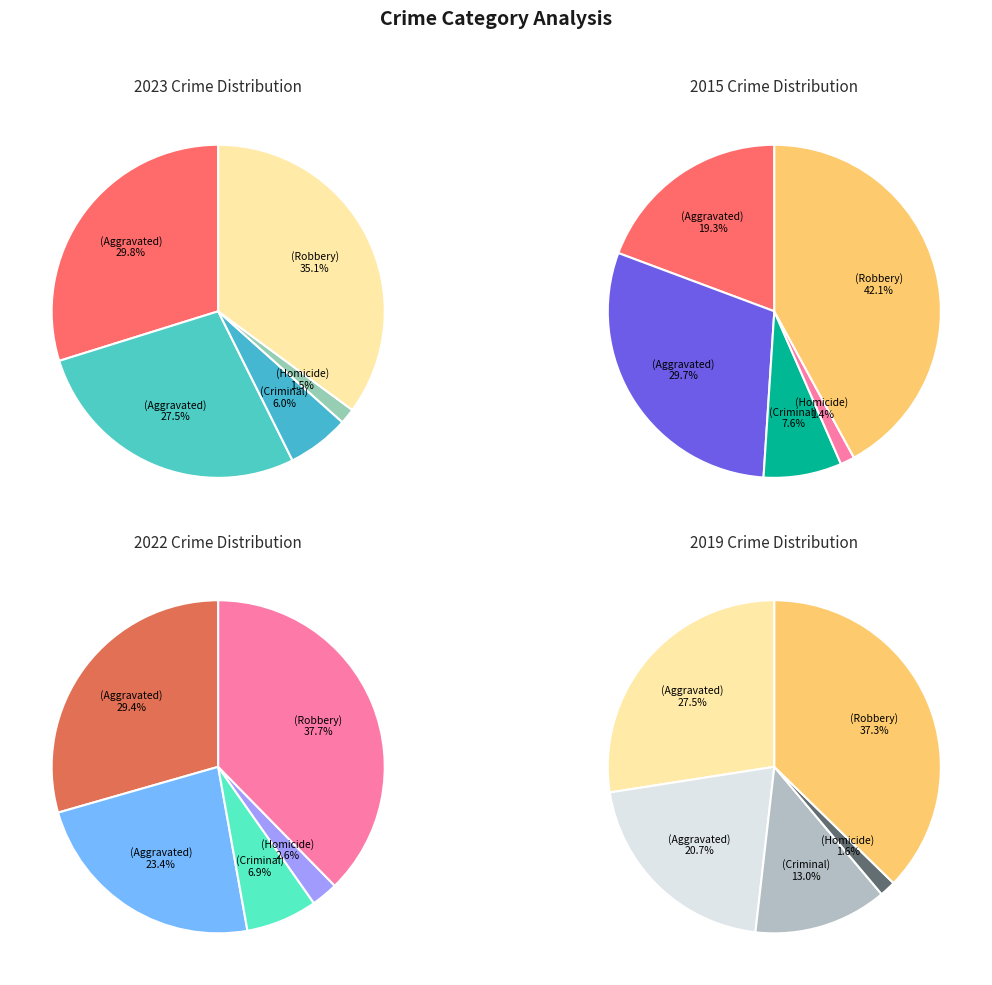

To the nearest percent, what is the average slice percentage?

20%